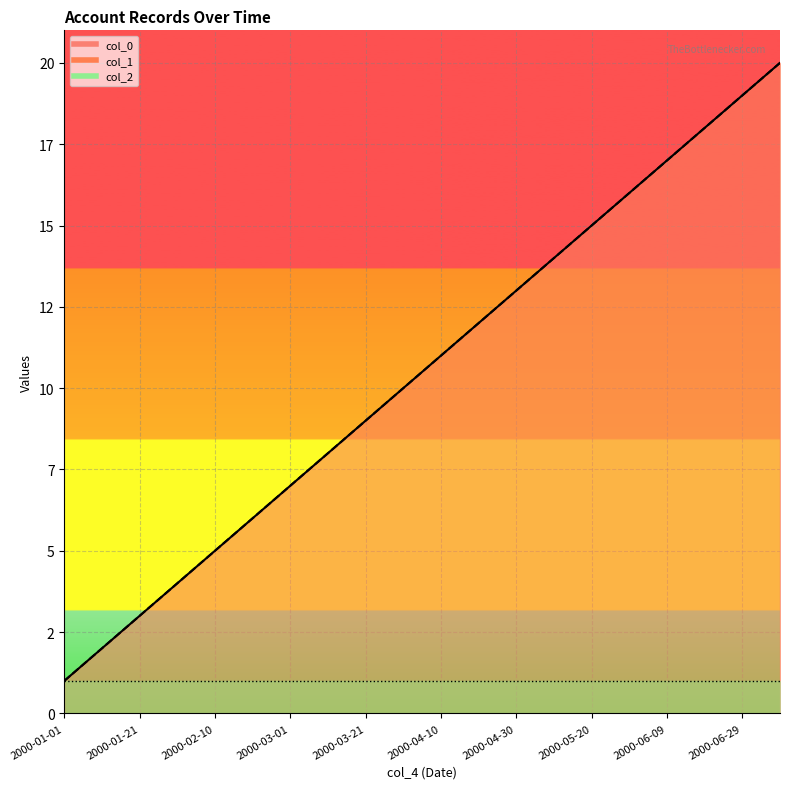

What is the maximum value shown in the chart?

20